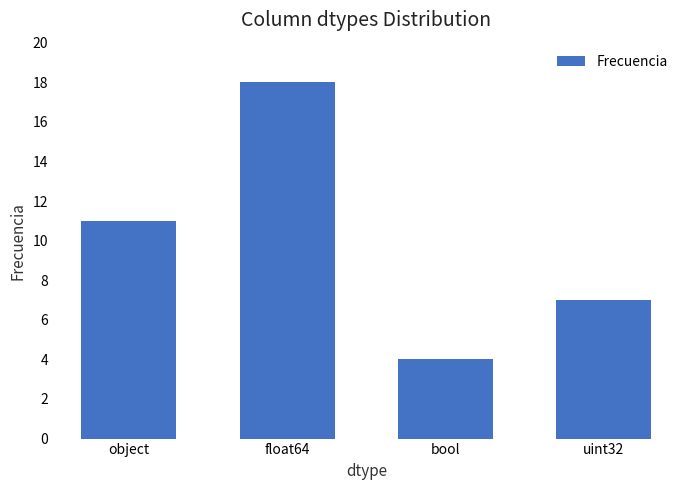

What value does the data have at uint32?

7